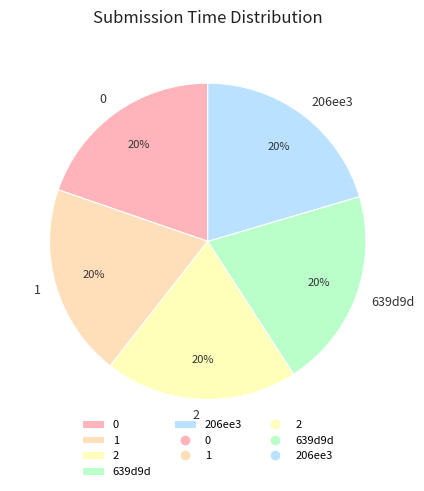

How many segments does this pie chart have?

5